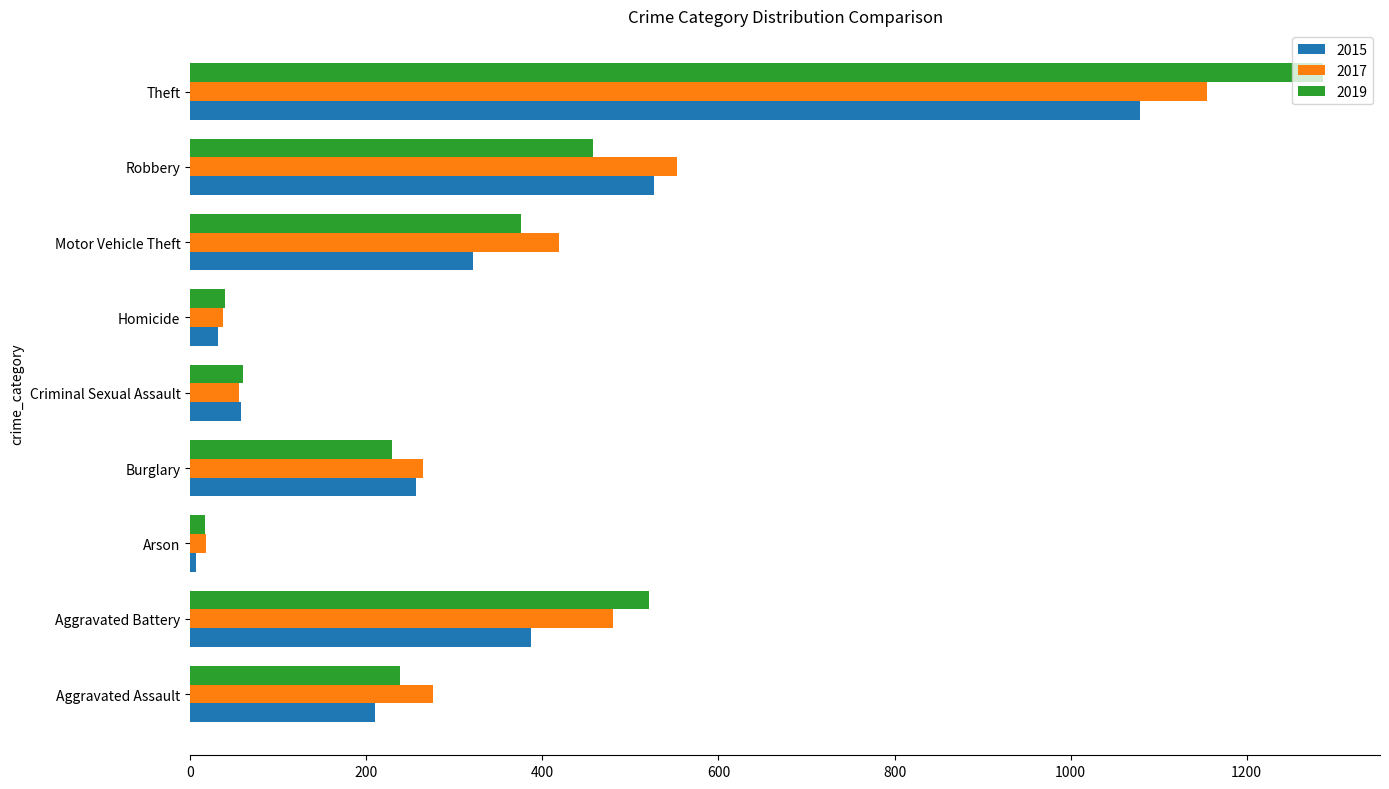

What are all the series names shown in the legend?

2015, 2017, 2019